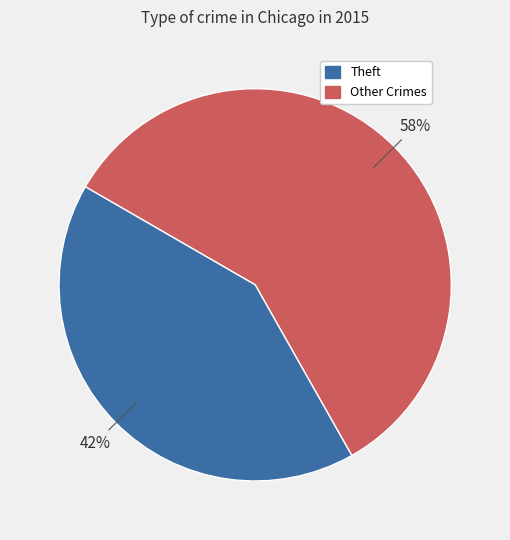

To the nearest percent, what is the average slice percentage?

50%